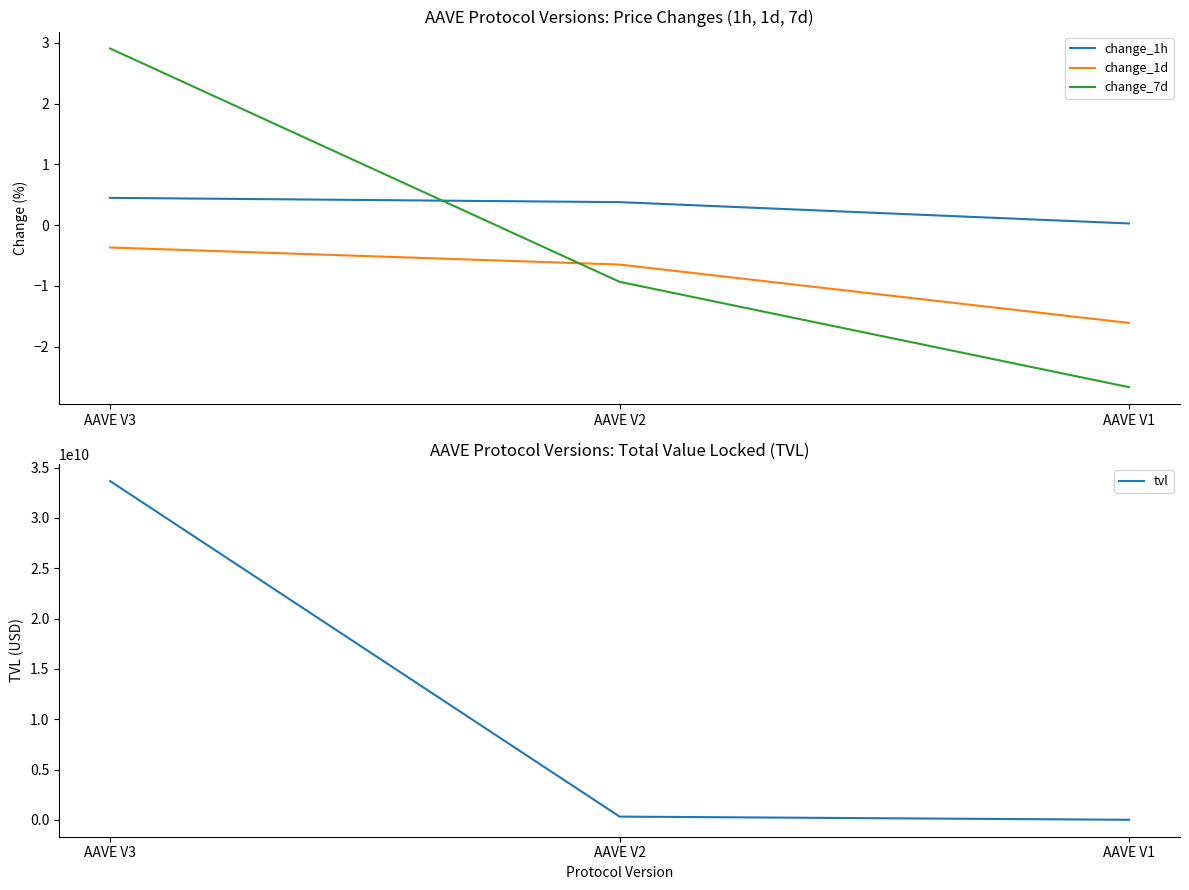

Which series has the largest total across all categories?

tvl